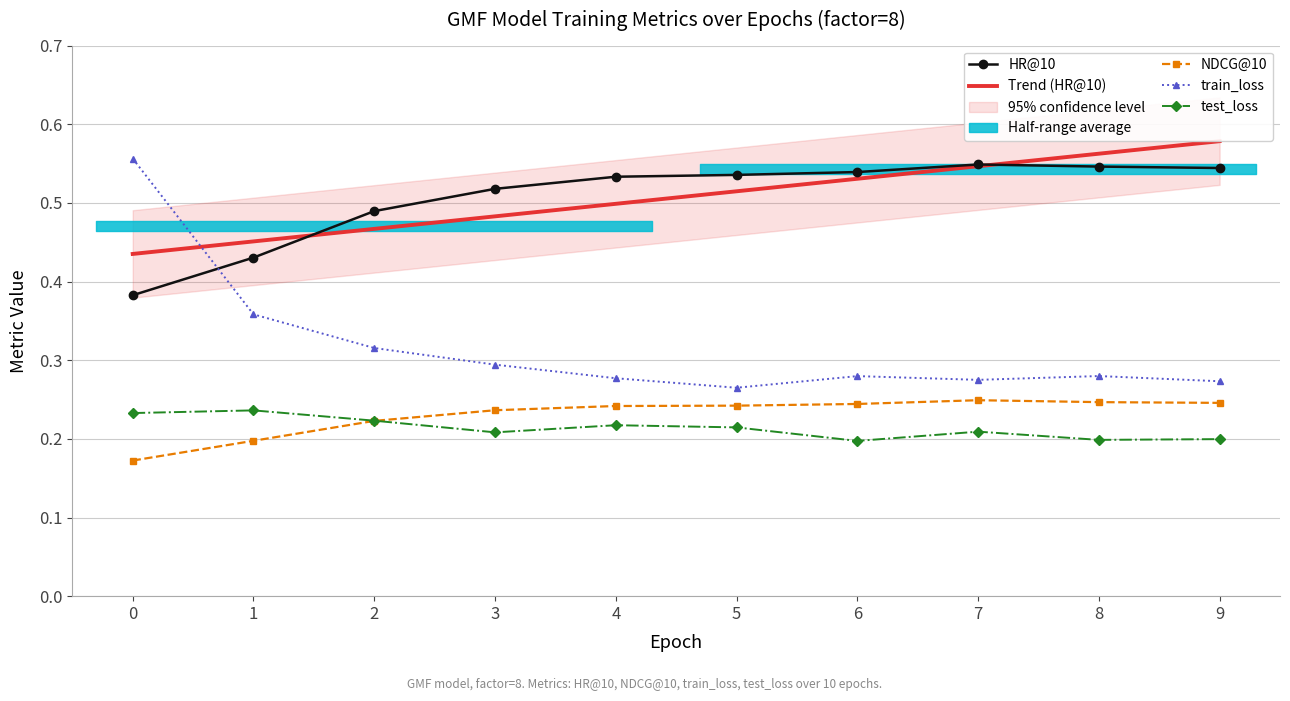

At 5, list the series in order from largest to smallest.

GMF_HR10, GMF_train_loss, GMF_NDCG10, GMF_test_loss